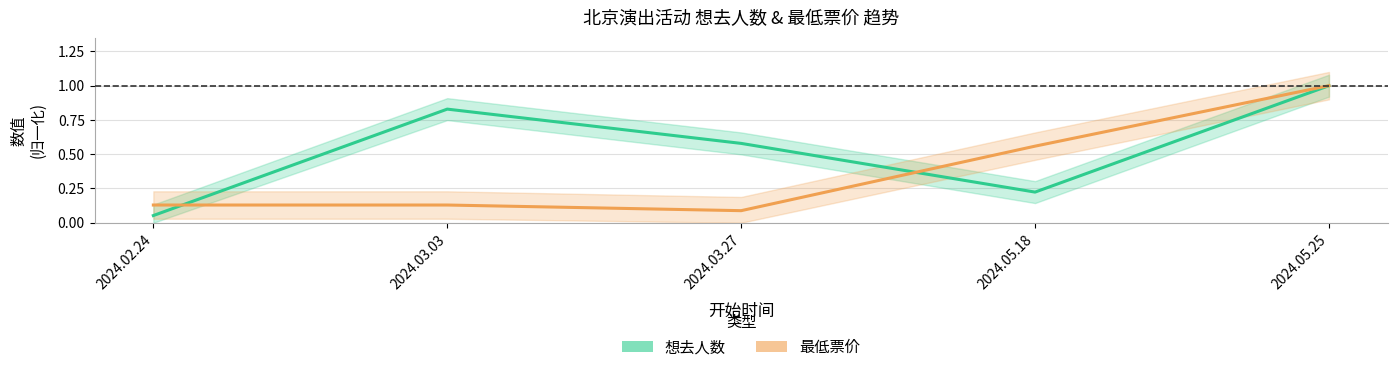

Which series has the largest range (max minus min)?

想去人数